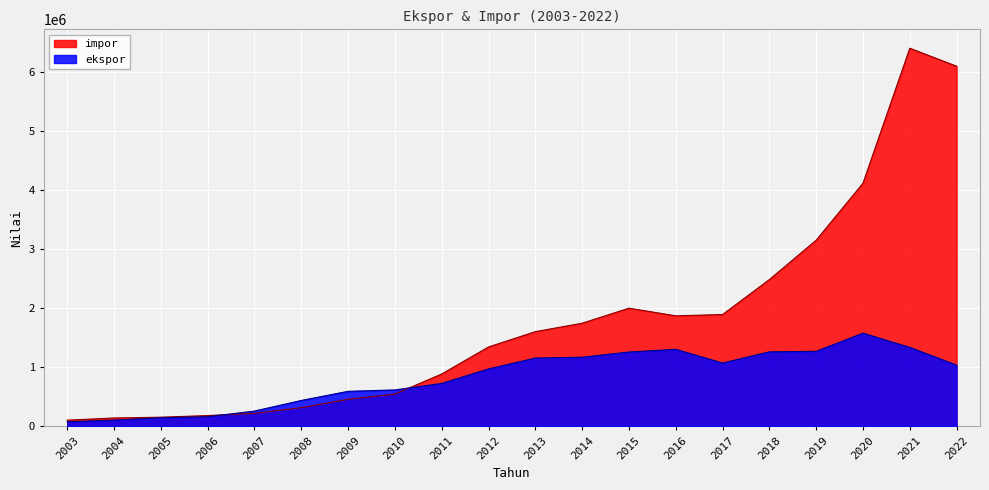

What is the minimum value shown in the chart?

75574